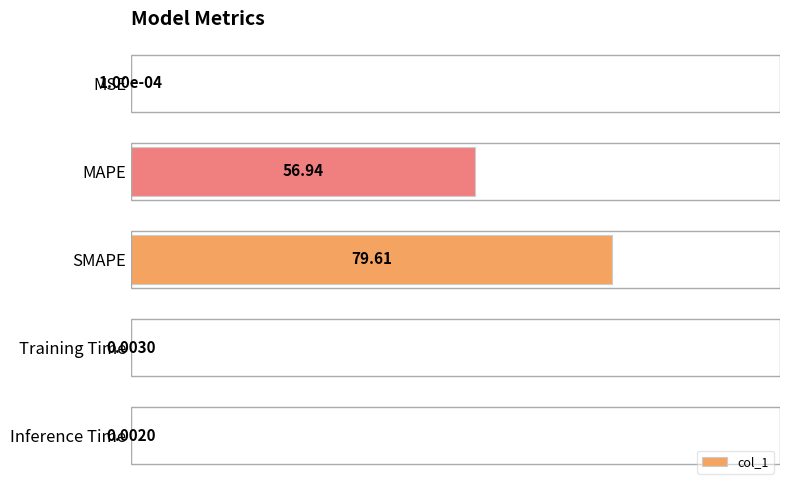

What is the sum of the values at MAPE and SMAPE?

136.6